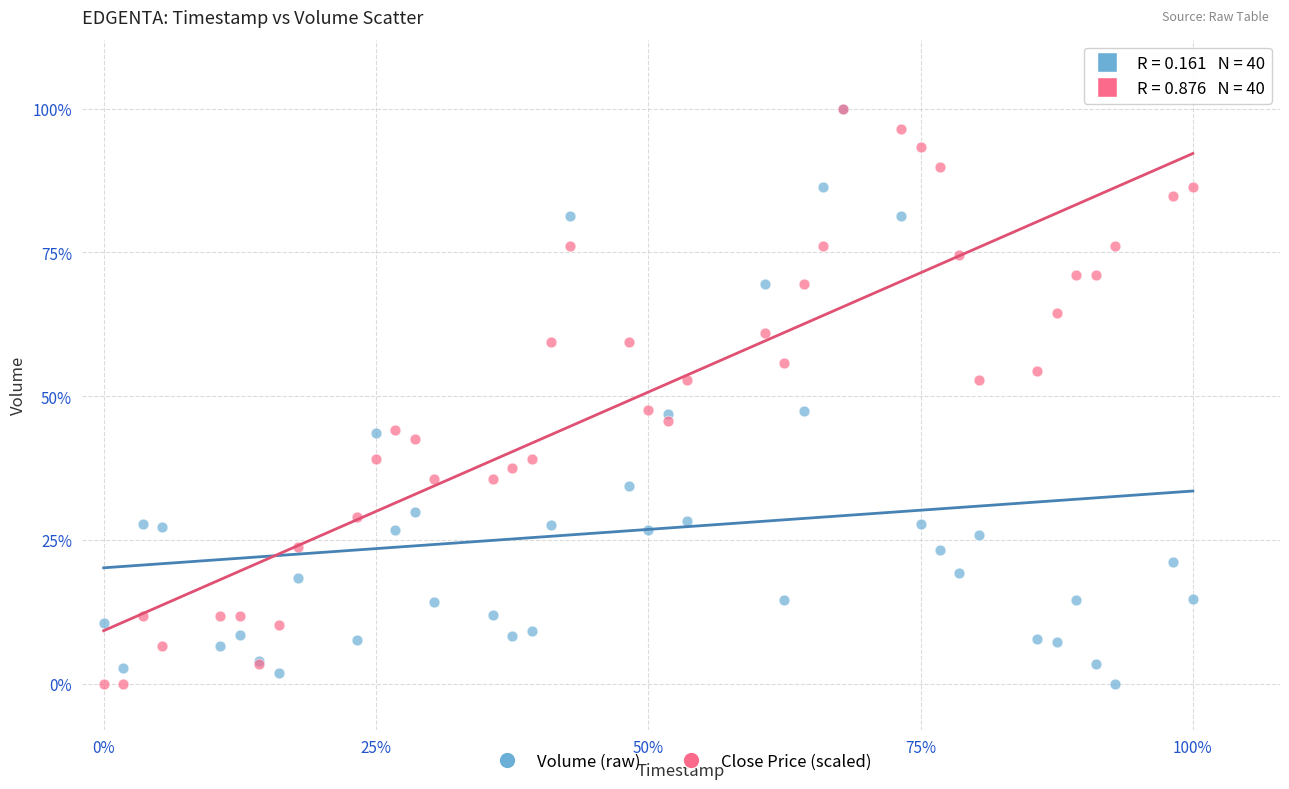

What are all the series names shown in the legend?

Volume (raw), Close Price (scaled)